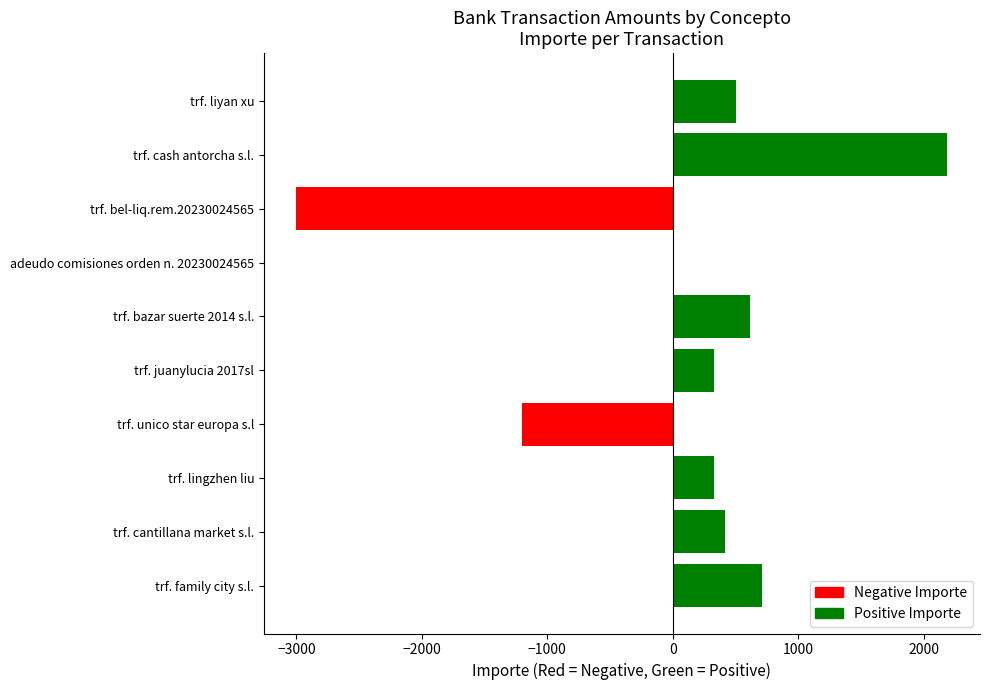

How many data points does each series have?

10